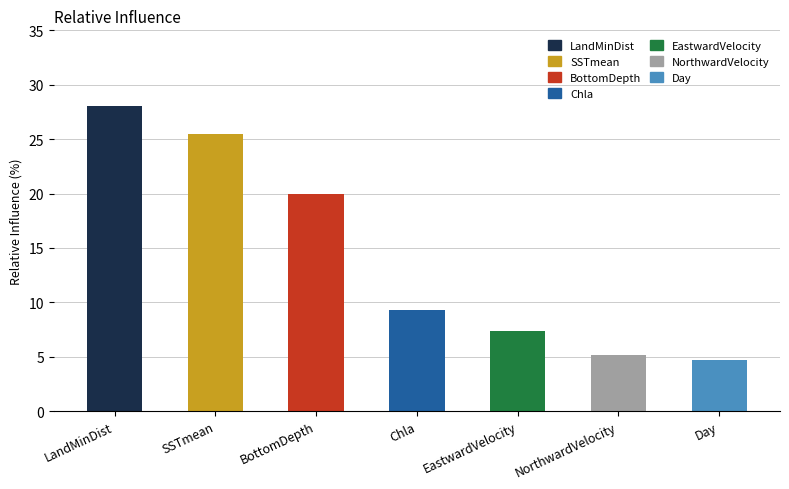

At which category does the chart reach its minimum across all series?

Day